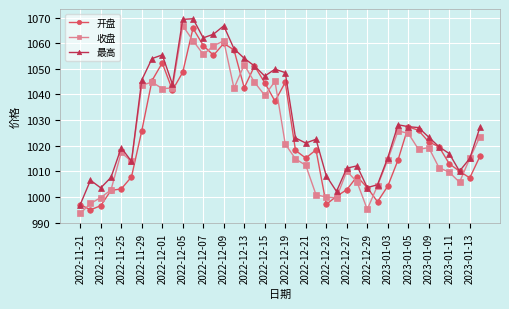

Which series has the largest total across all categories?

最高